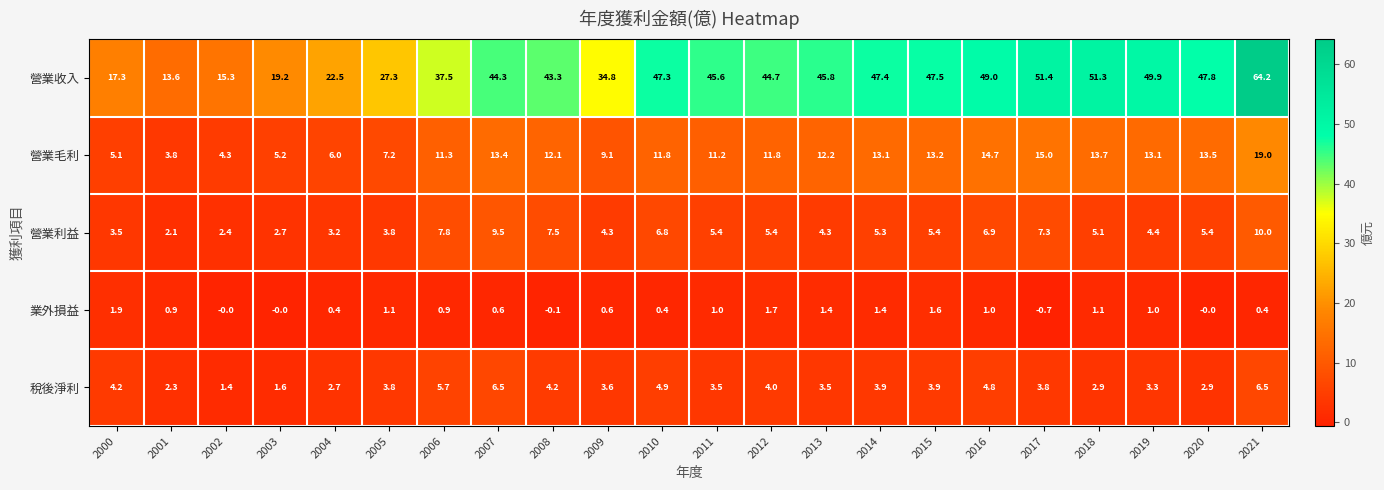

List the series in order of their peak value, lowest first.

業外損益, 稅後淨利, 營業利益, 營業毛利, 營業收入